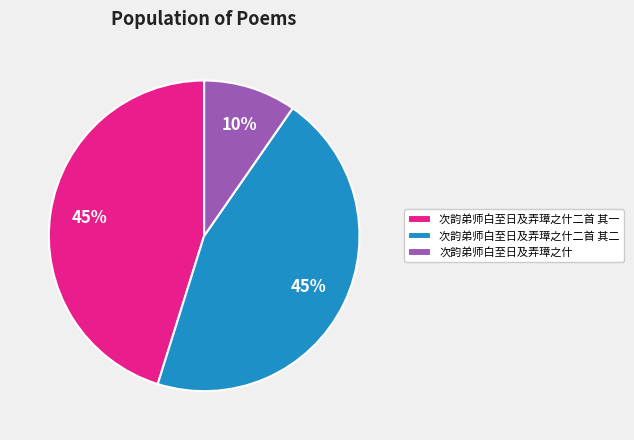

Between 次韵弟师白至日及弄璋之什 and 次韵弟师白至日及弄璋之什二首 其二, which is larger?

次韵弟师白至日及弄璋之什二首 其二